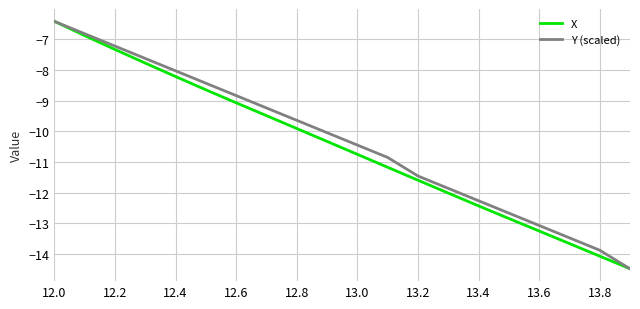

How many lines are shown in the chart?

2